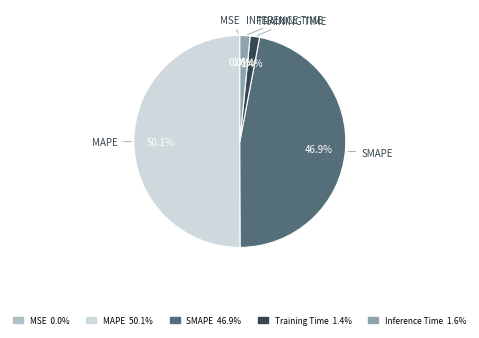

To the nearest percent, what is the average slice percentage?

20%